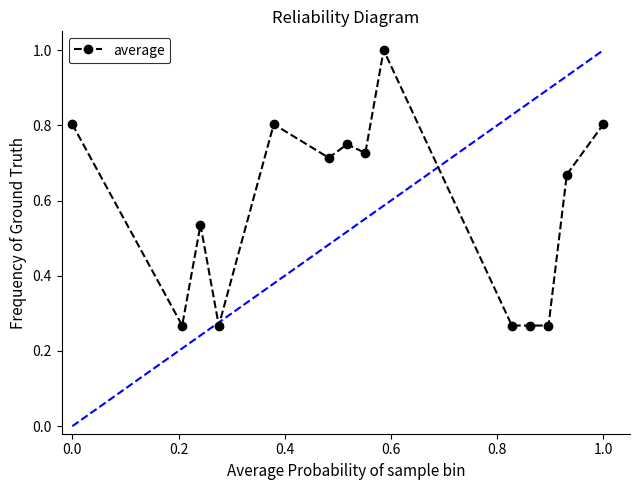

What is the average value?

0.6